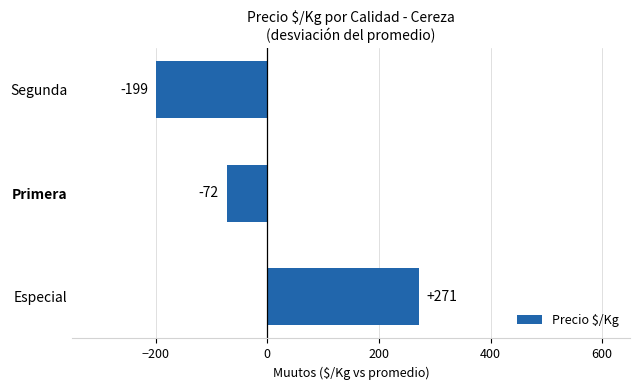

At which label is the value closest to 36?

Primera